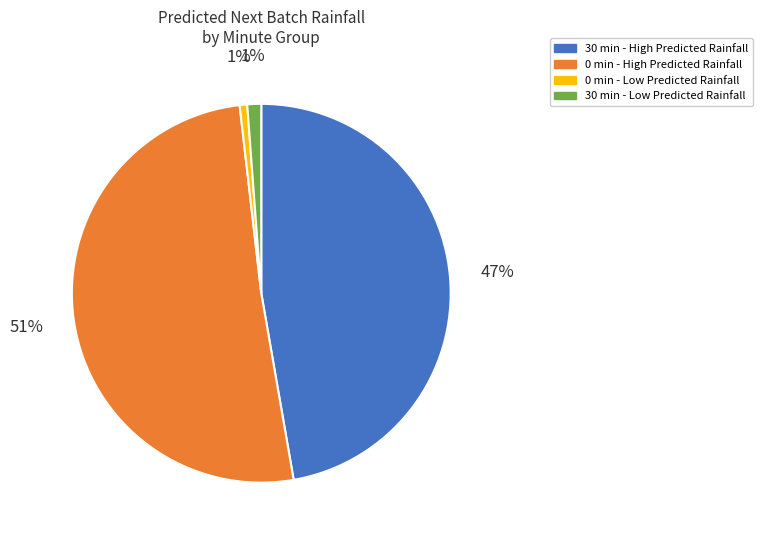

To the nearest percent, what is the difference between the largest and smallest slice percentages?

50%